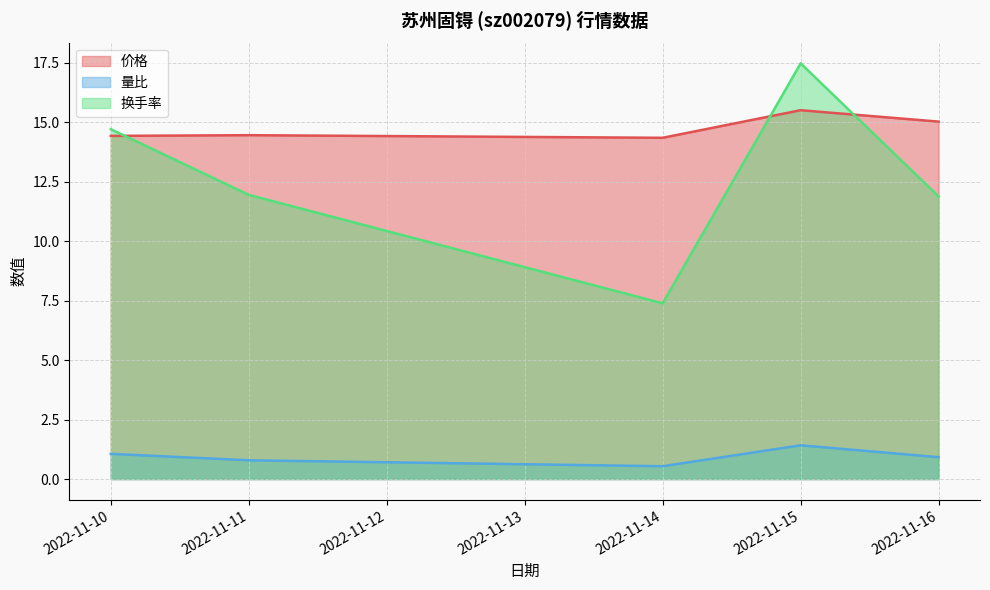

What is the difference between the second highest and minimum values in the 量比 series?

0.5